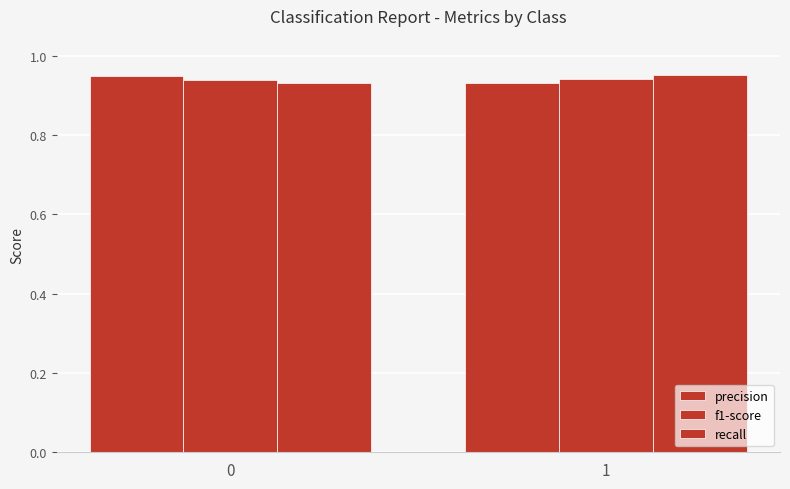

Count the number of categories in the chart.

2